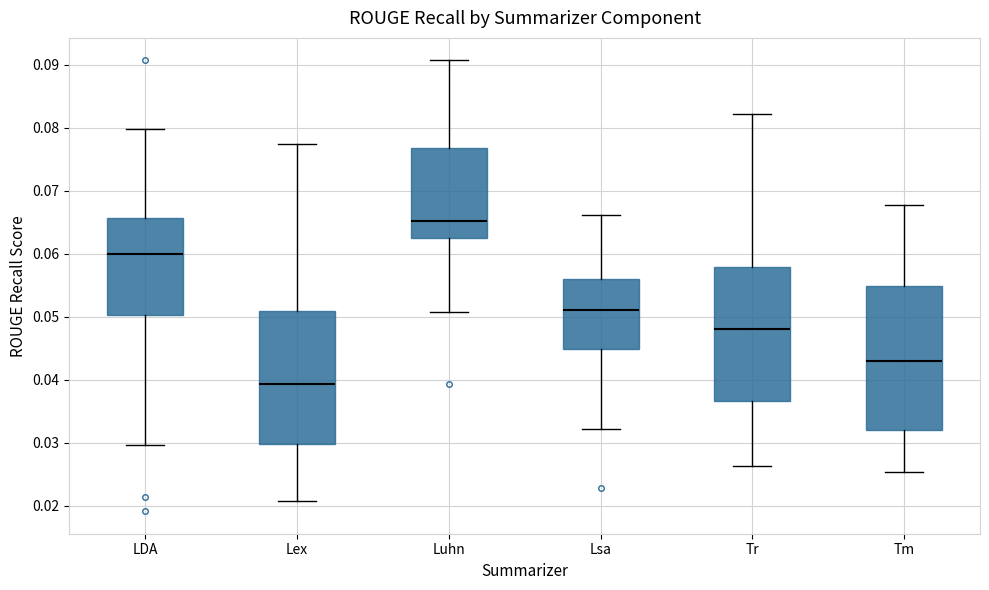

Which box has the lowest median line?

Lex